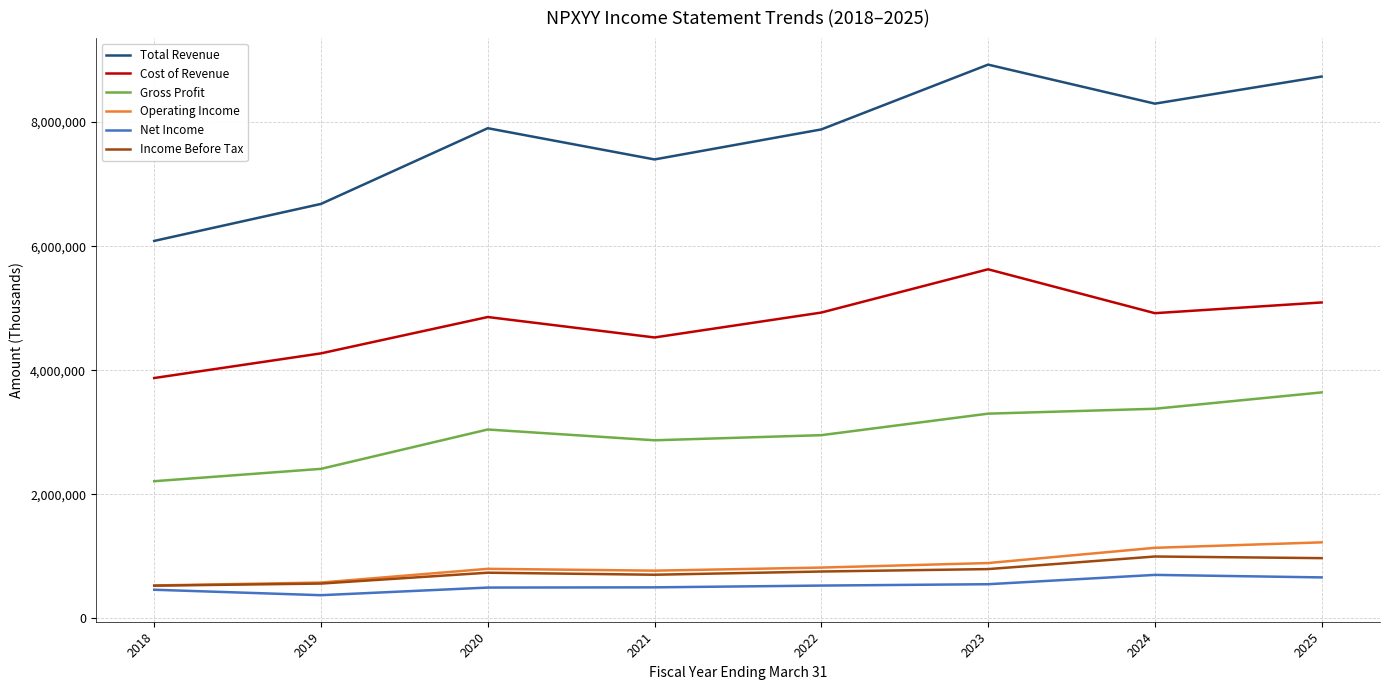

The value of Gross Profit at 2022 is 1759362. True or false?

False